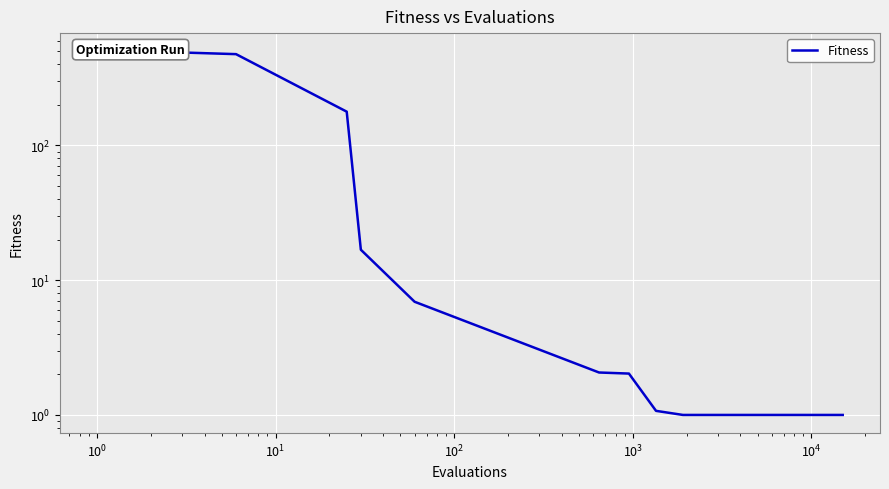

What is the label of the 13th point from the right?

$\mathdefault{10^{4}}$